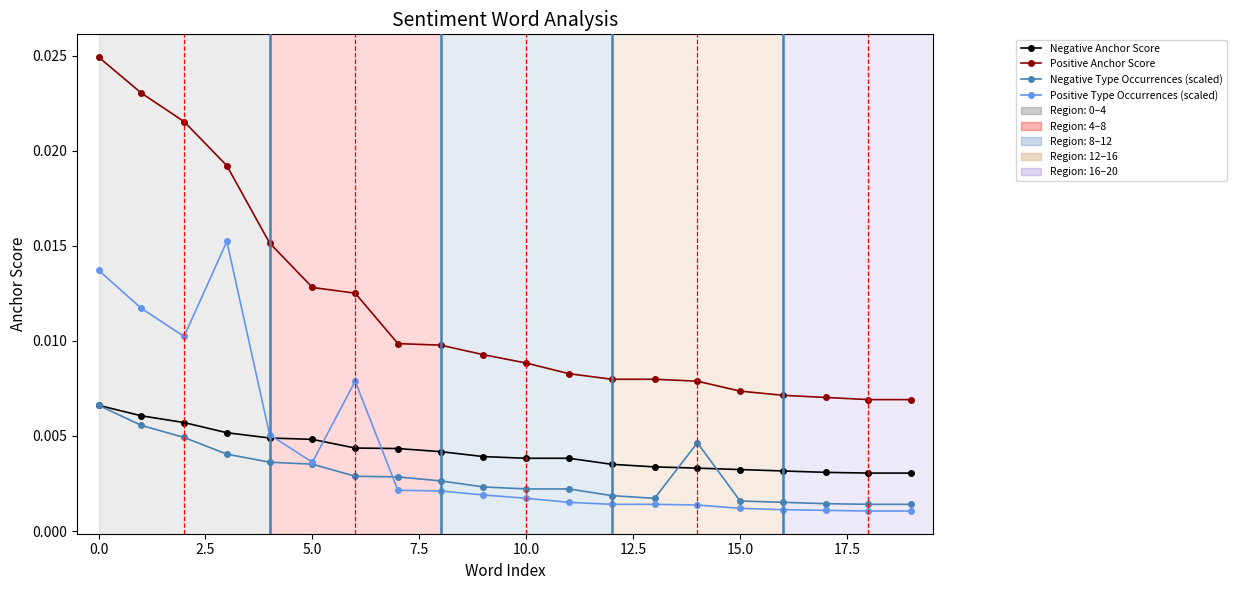

Which series has the widest spread of values?

Positive Anchor Score